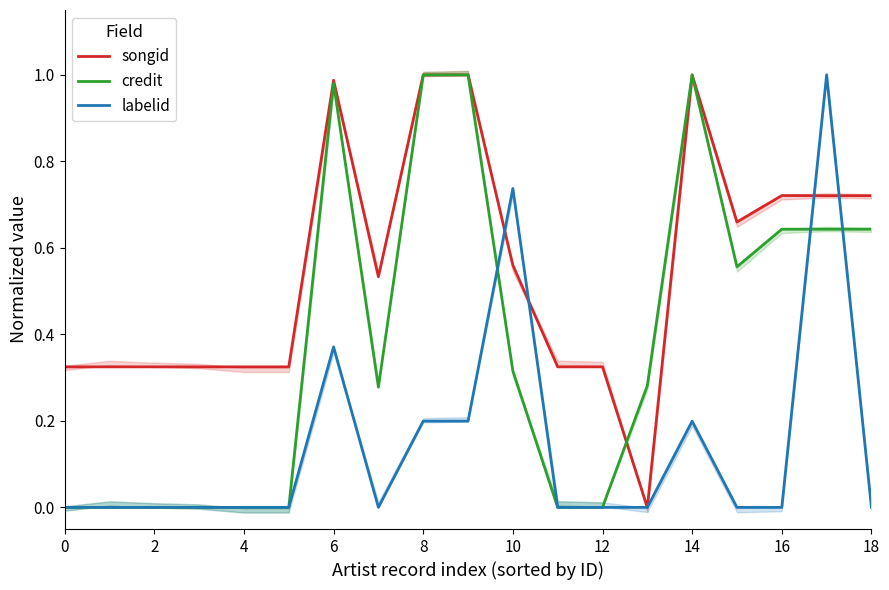

Which series has the largest total across all categories?

songid